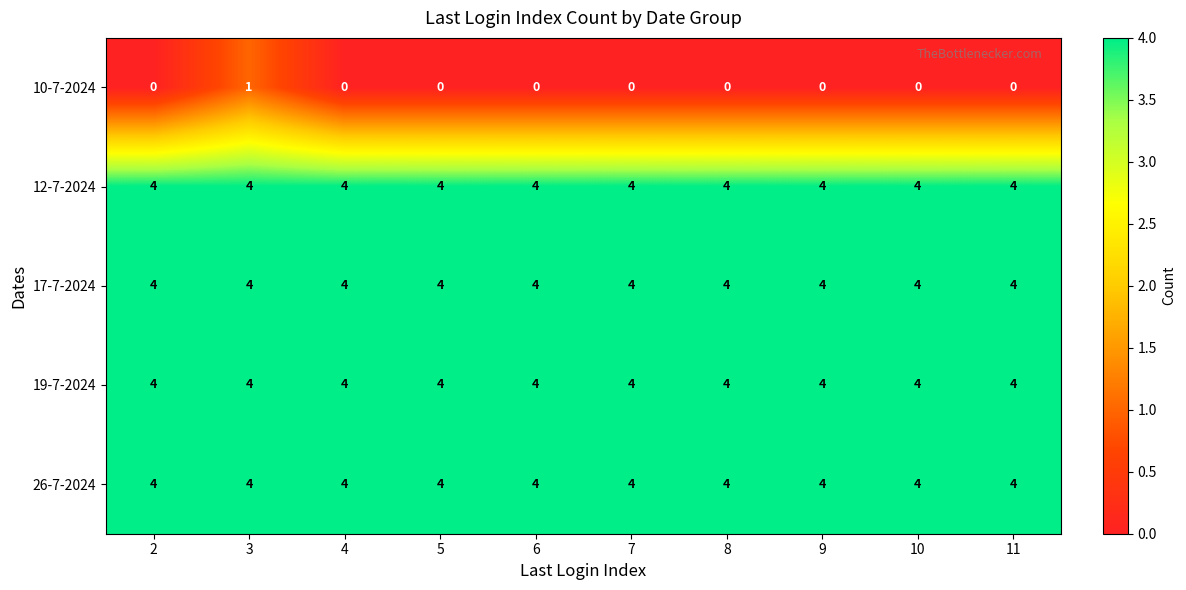

What value does the 19-7-2024 series have at 11?

4